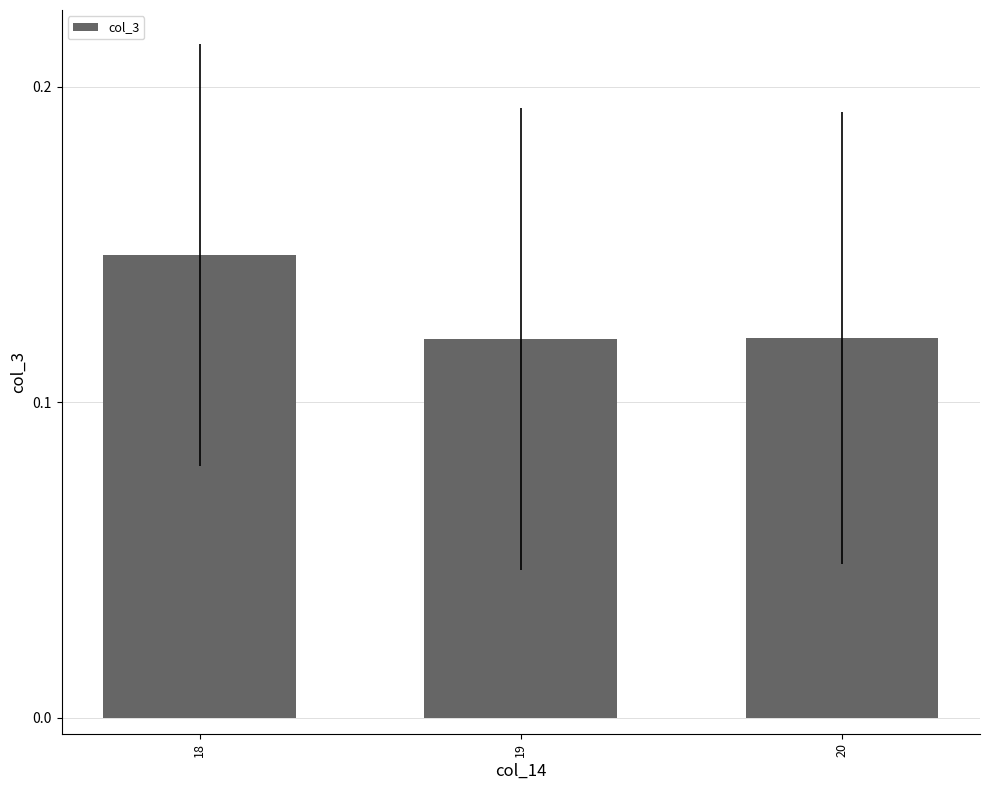

The chart shows a value of 0.2 at 18. True or false?

False